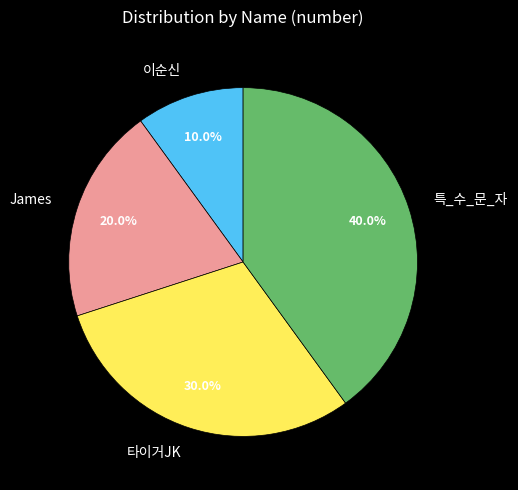

Rank the categories by value from lowest to highest.

이순신, James, 타이거JK, 특_수_문_자